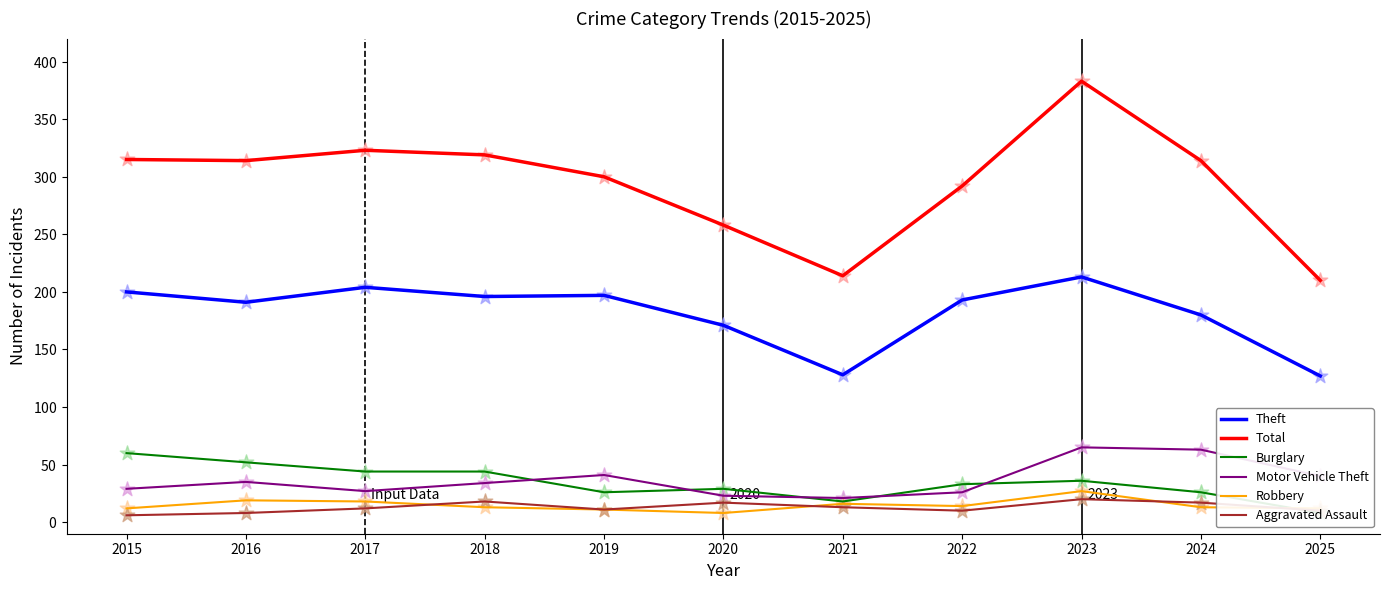

Which series contains the highest Y value?

Total